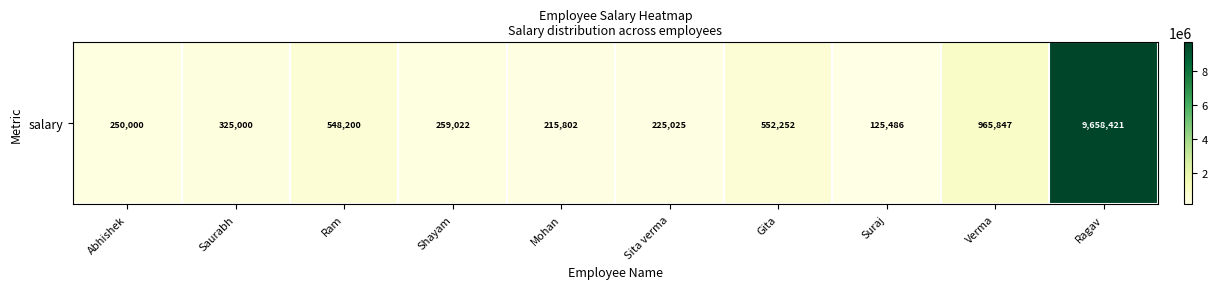

At which label does the data first exceed 325000?

Ram